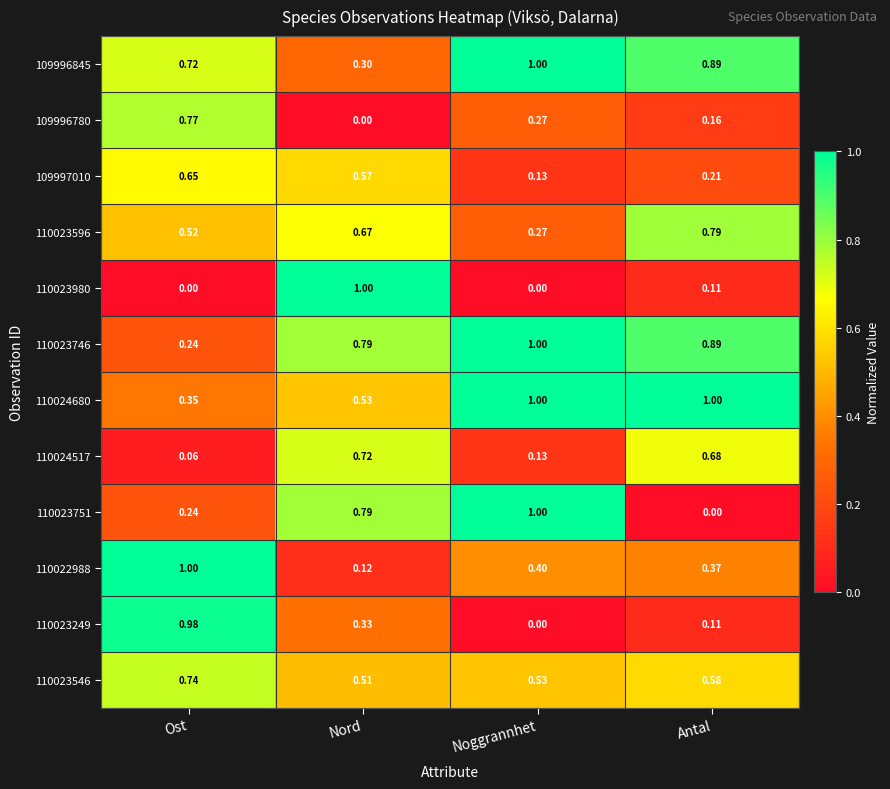

List the labels in order of 110023249 value, smallest first.

Noggrannhet, Antal, Nord, Ost